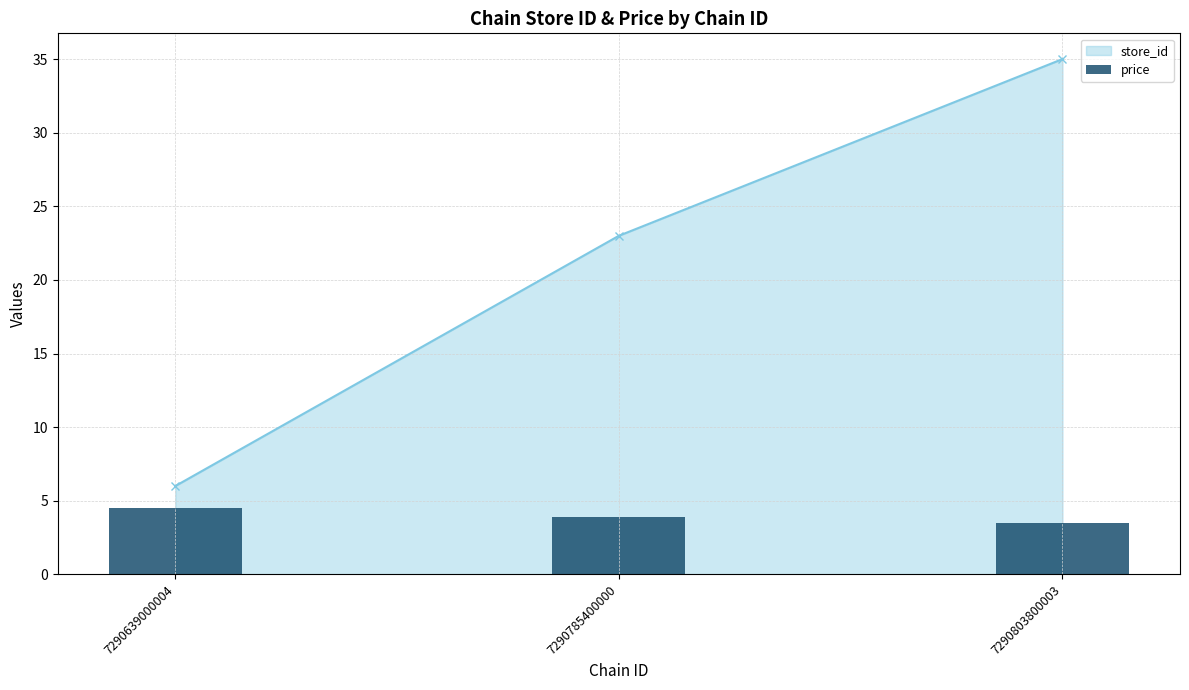

What is the sum of the values at 7290803800003 and 7290785400000?

7.4